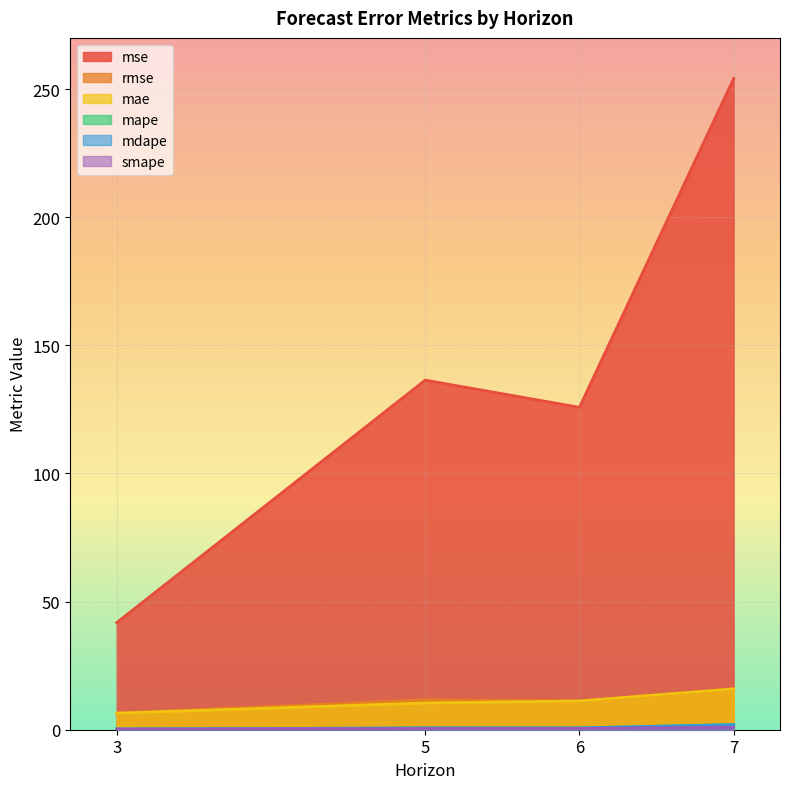

What is the difference between the second highest and second lowest values in the mae series?

0.8